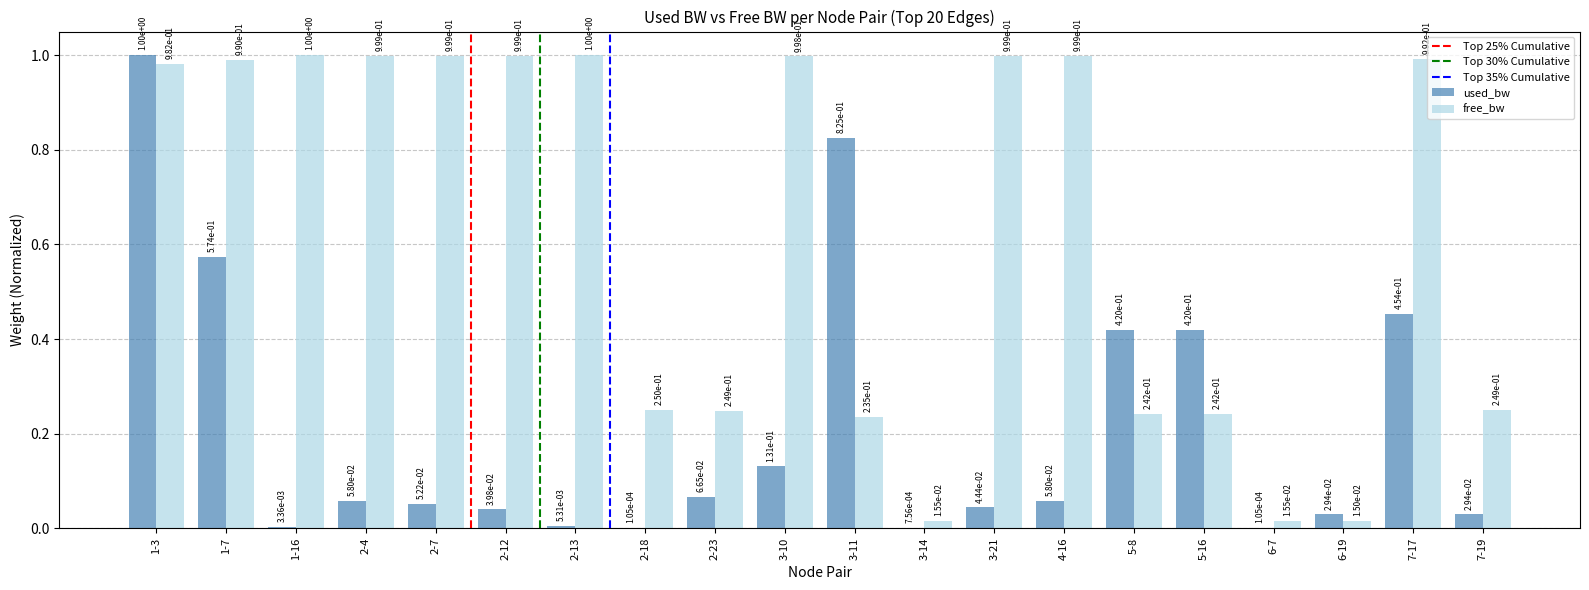

Which series changed the most between 3-11 and 7-17?

free_bw